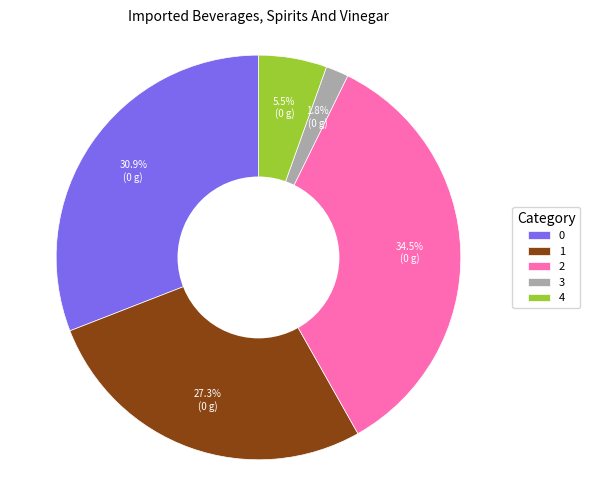

To the nearest percent, what percentage of the pie is 0?

31%